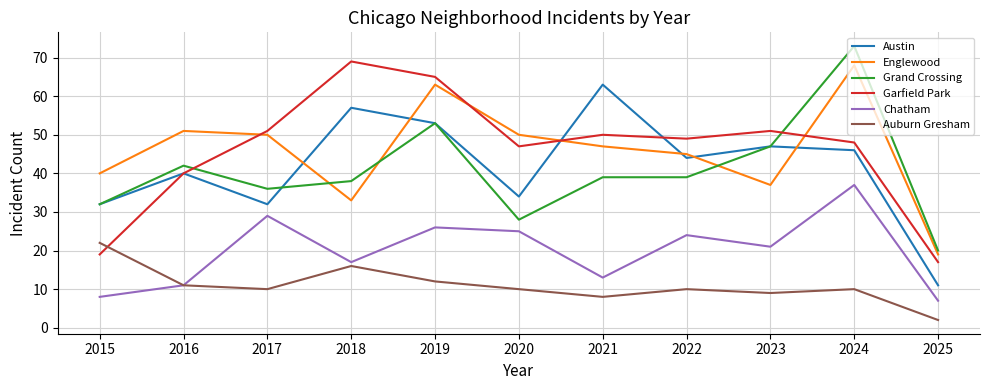

What is the difference between the highest and lowest values at 2018?

53